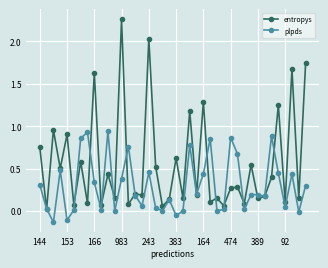

List the series in order of their peak value, highest first.

entropys, plpds